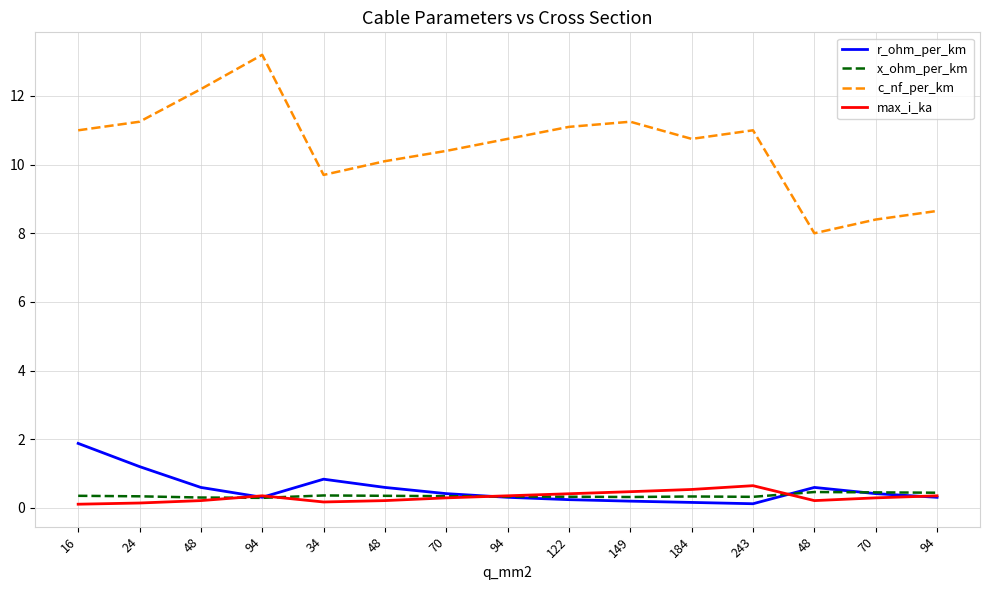

Where is max_i_ka nearest to the value 0?

16